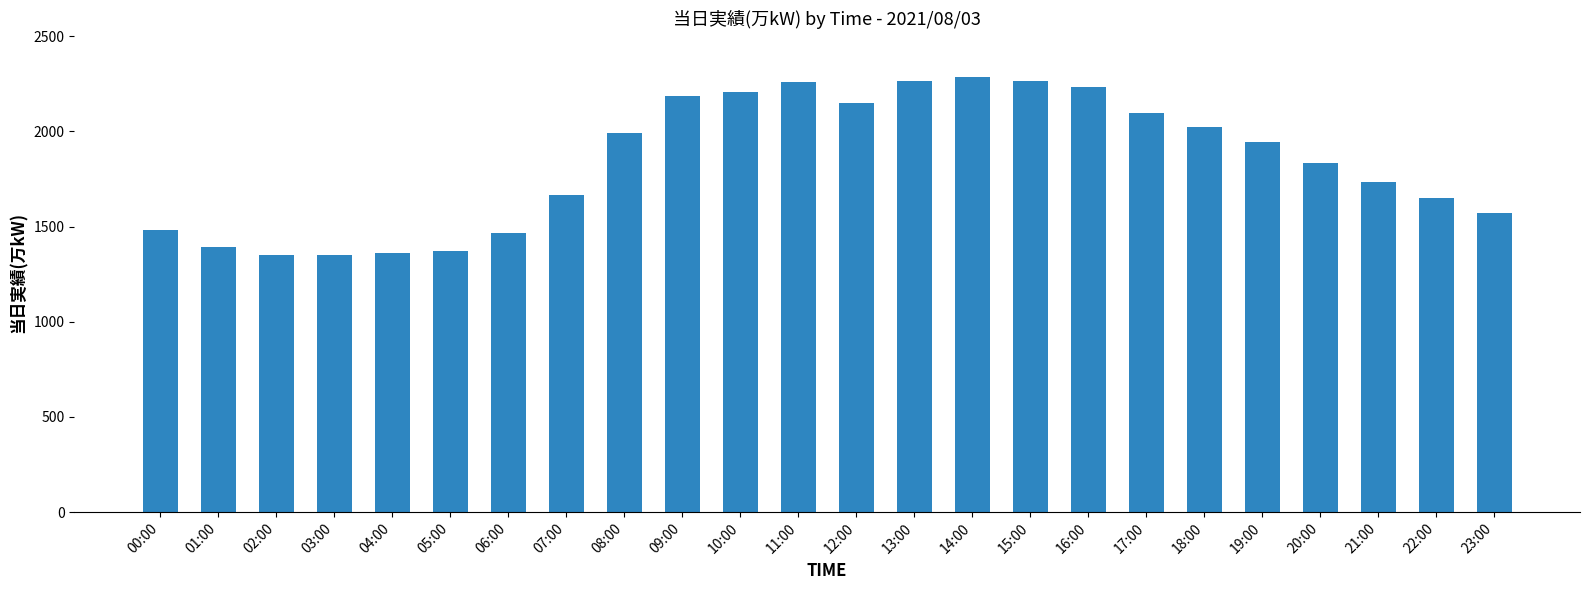

What is the change in value from 05:00 to 10:00?

+837